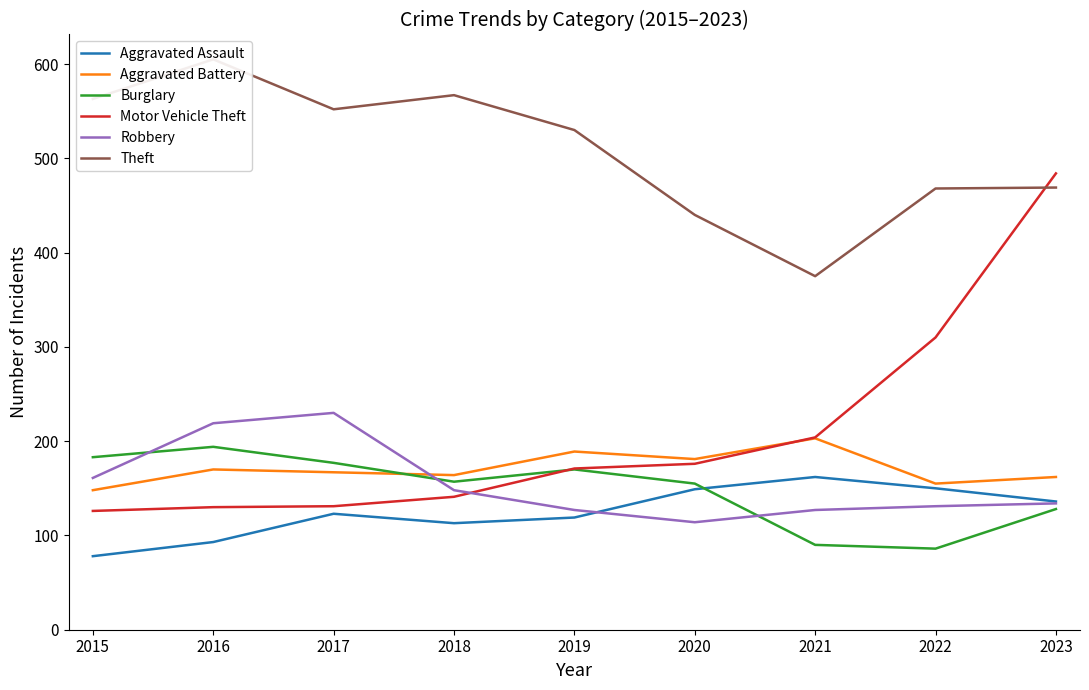

List the labels in order of Motor Vehicle Theft value, smallest first.

2015, 2016, 2017, 2018, 2019, 2020, 2021, 2022, 2023